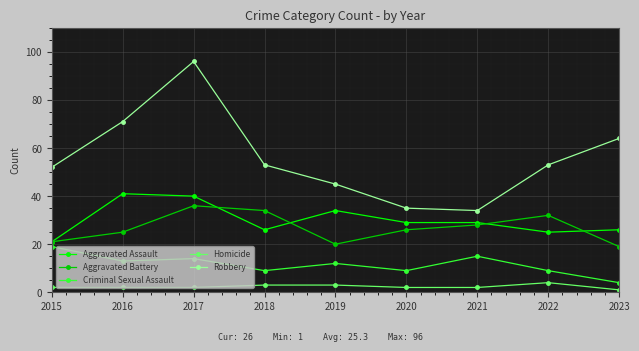

Which category has the lowest value in the Robbery series?

2021